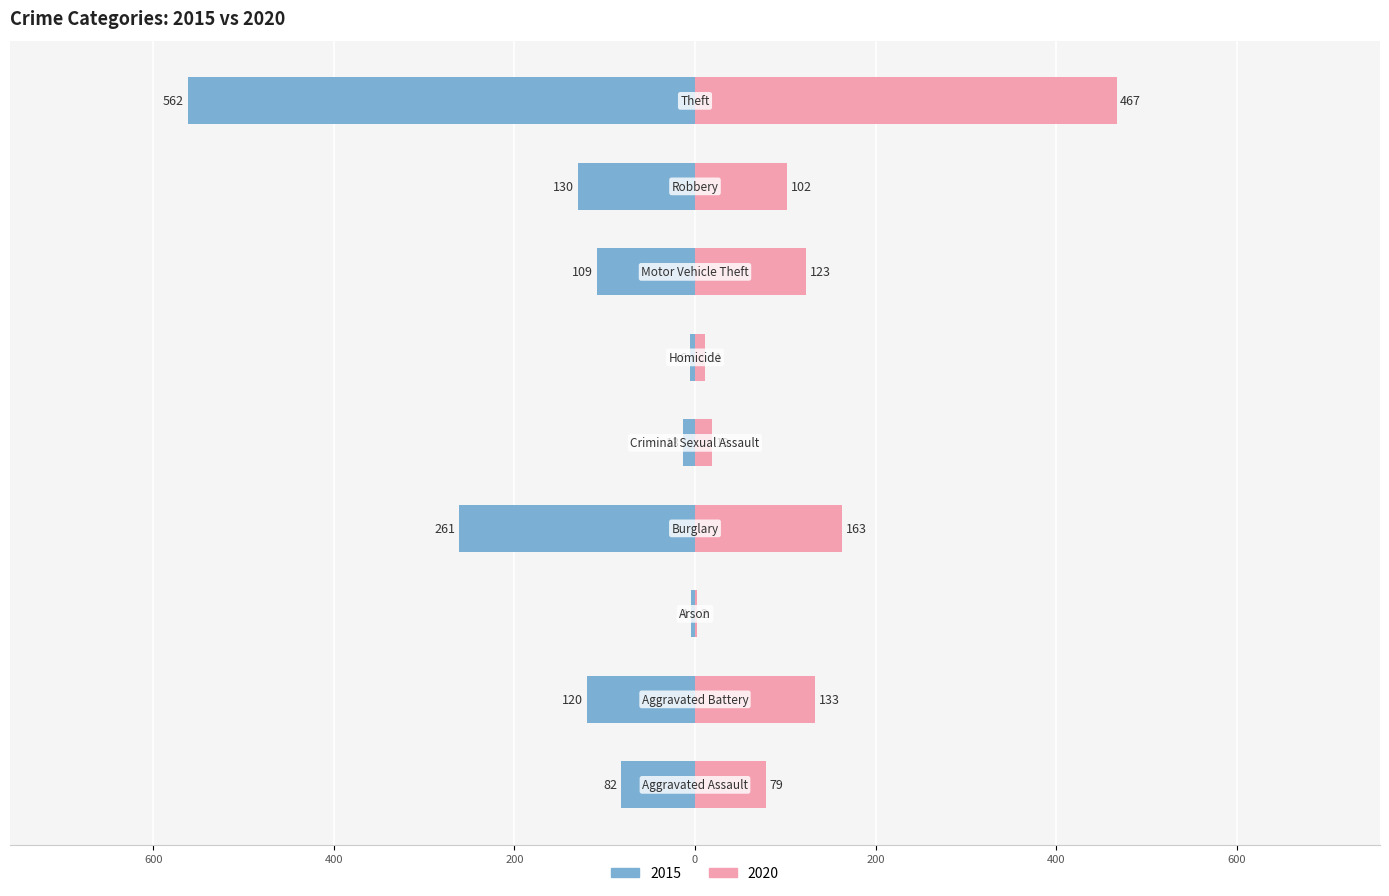

At which label does 2020 reach its peak?

Theft